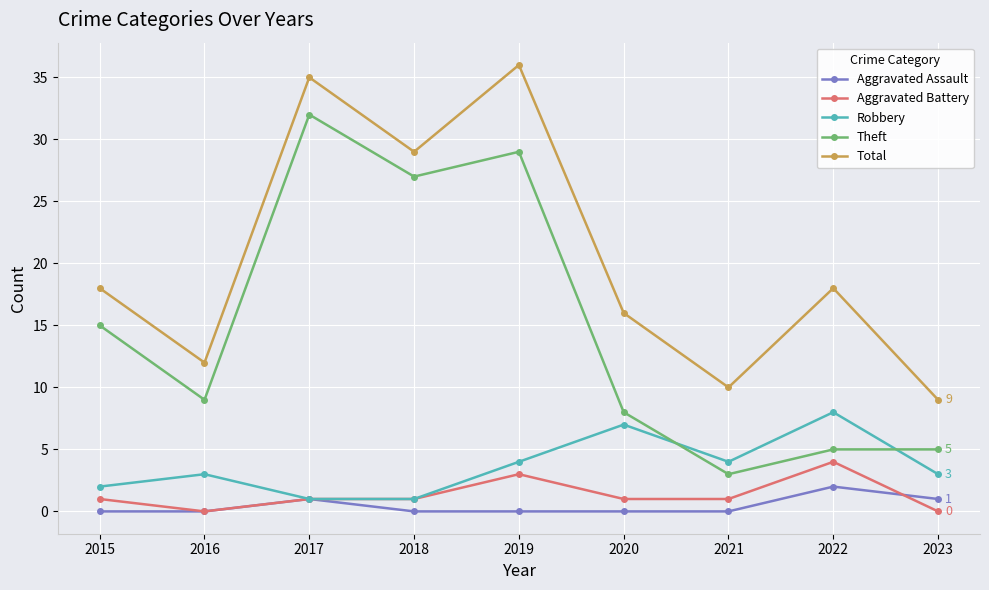

What is the difference between the highest and lowest values at 2018?

29